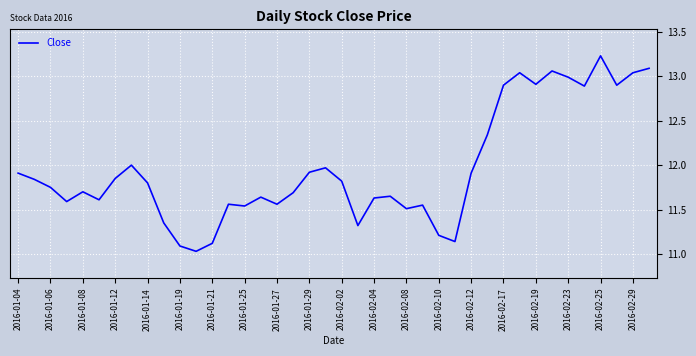

What is the difference between the maximum and minimum values?

2.2